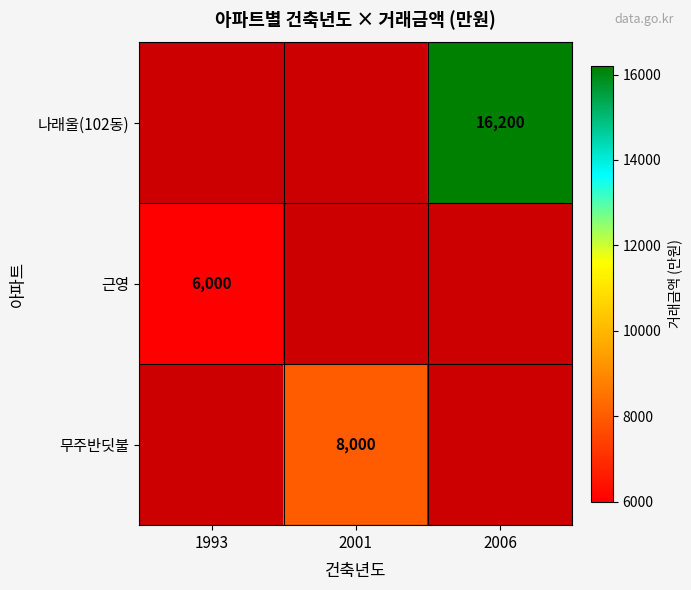

Between 1993 and 2006, which is larger?

2006